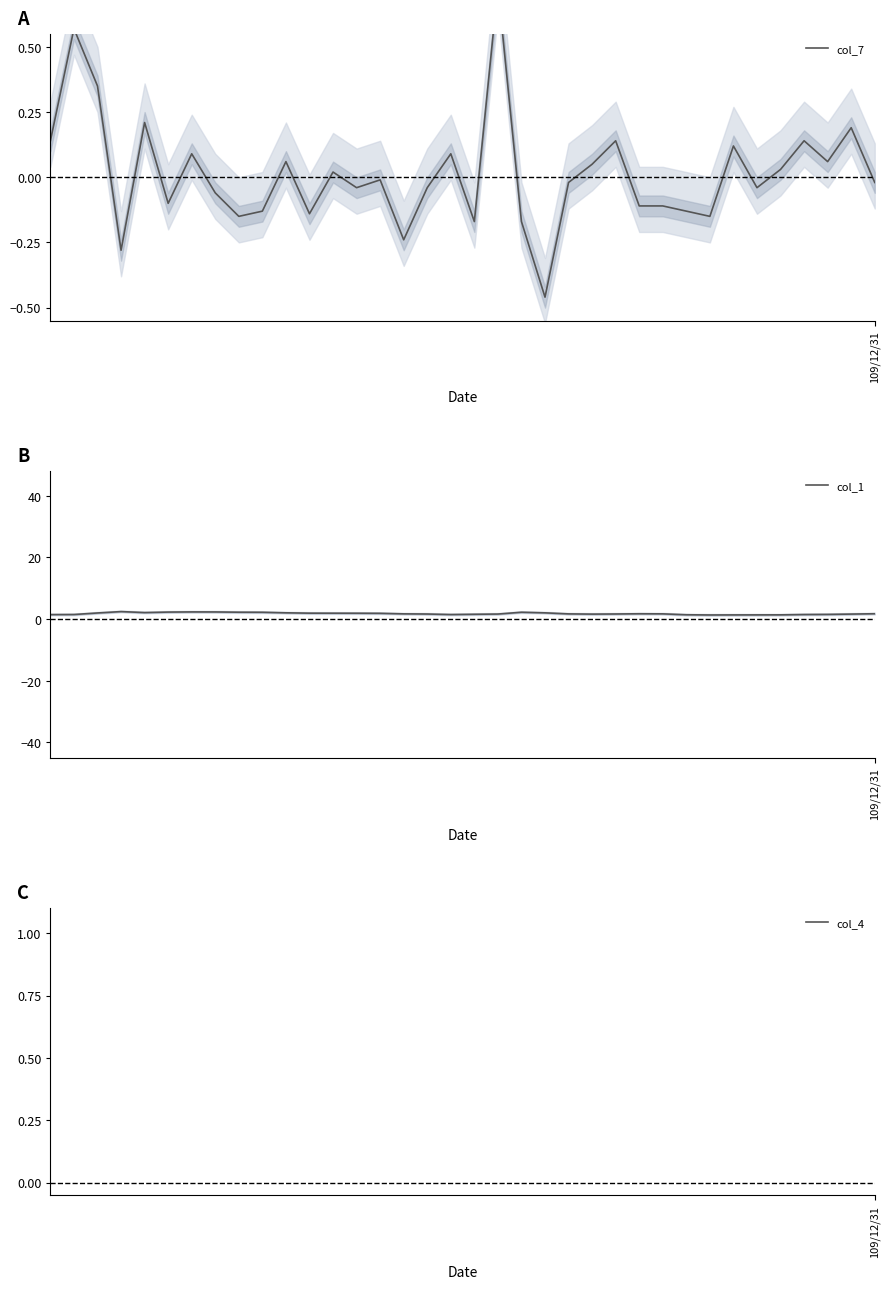

Between 14 and 2, which is larger?

2